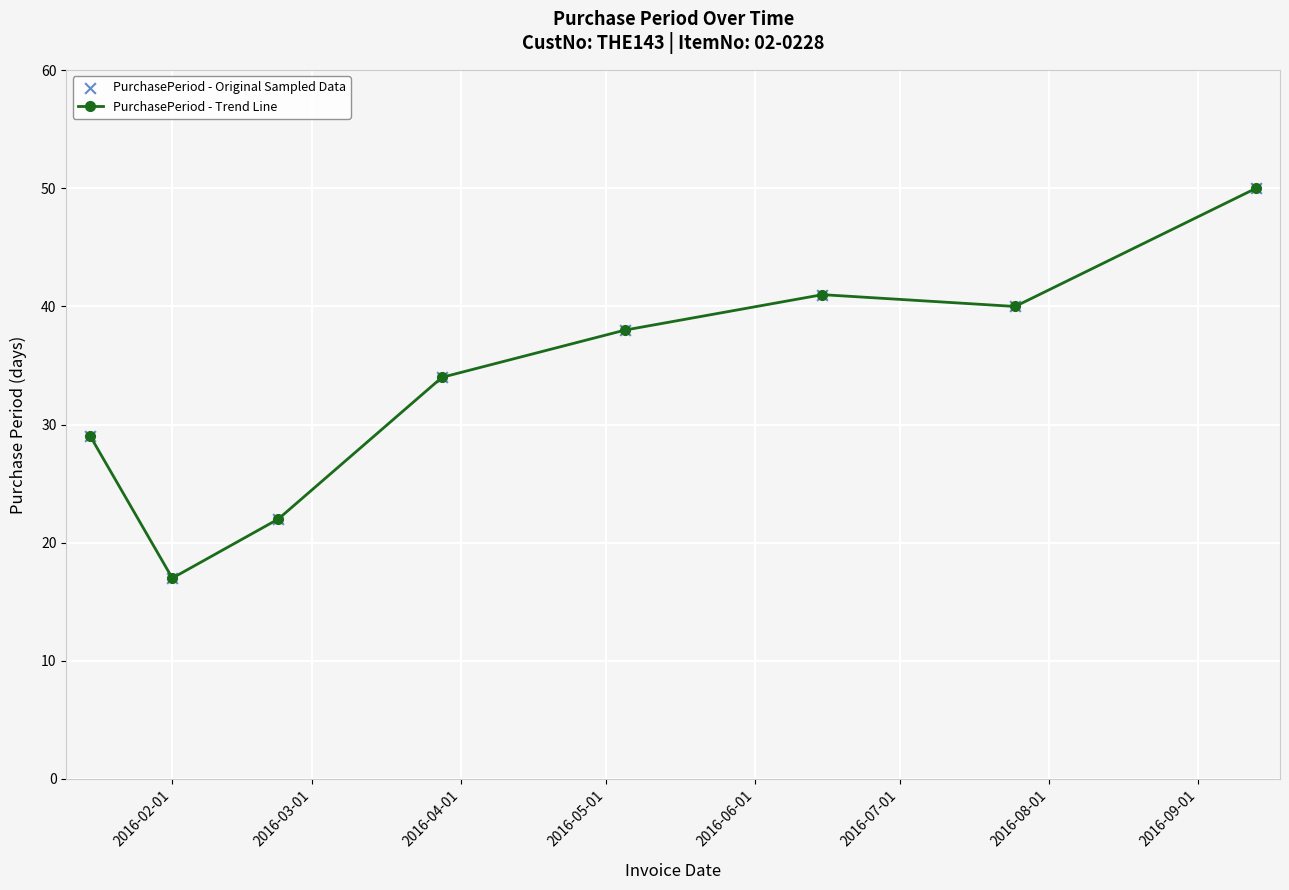

What is the value of the 6th point from the left?

41